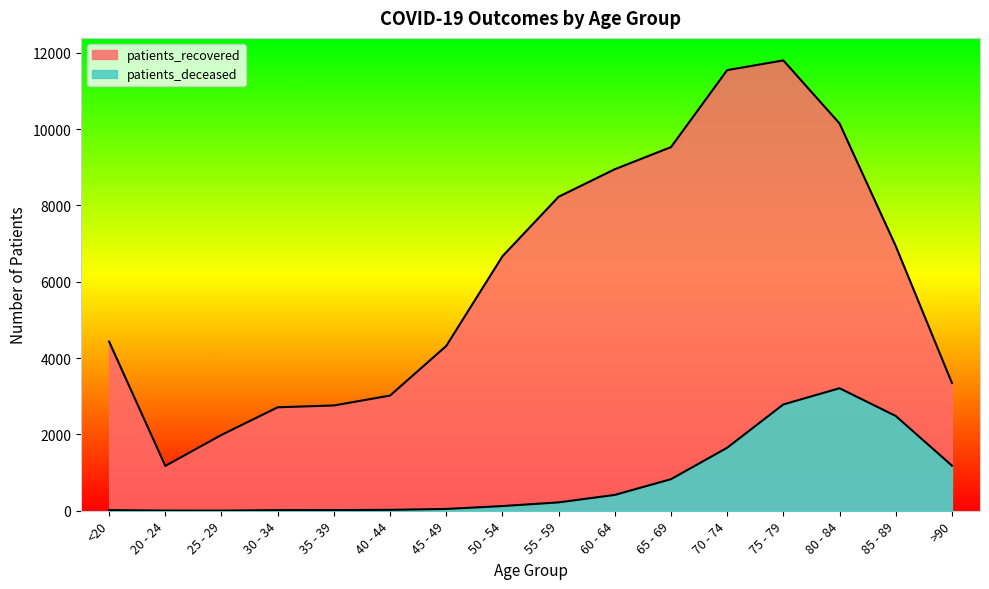

True or false: patients_deceased and patients_recovered intersect in this chart.

False